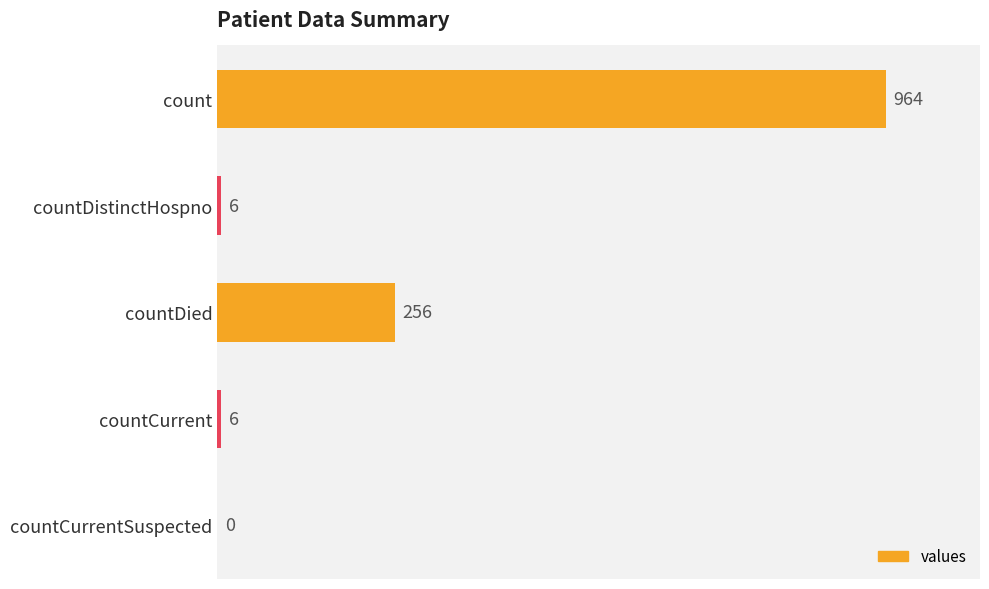

At which label is the value closest to 482?

countDied